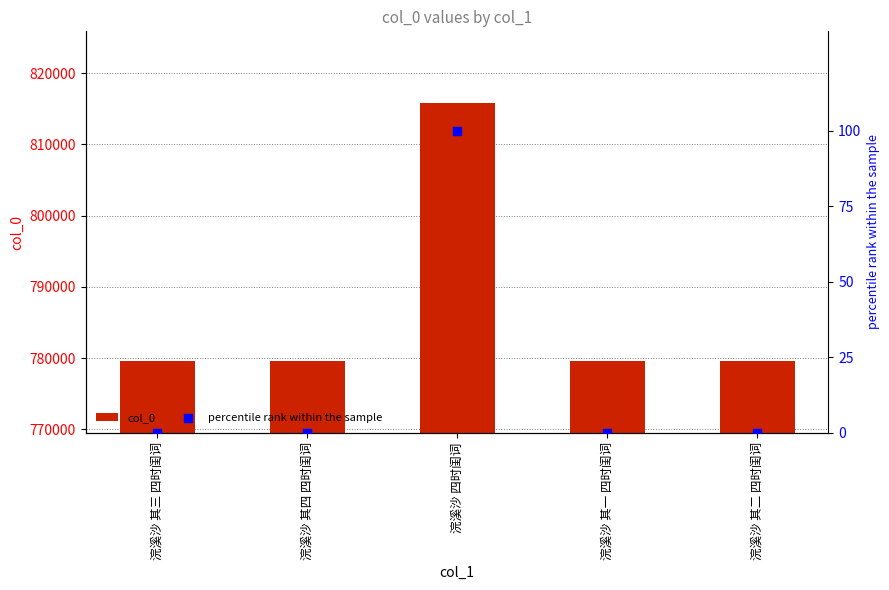

What are all the series names shown in the legend?

col_0, percentile rank within the sample